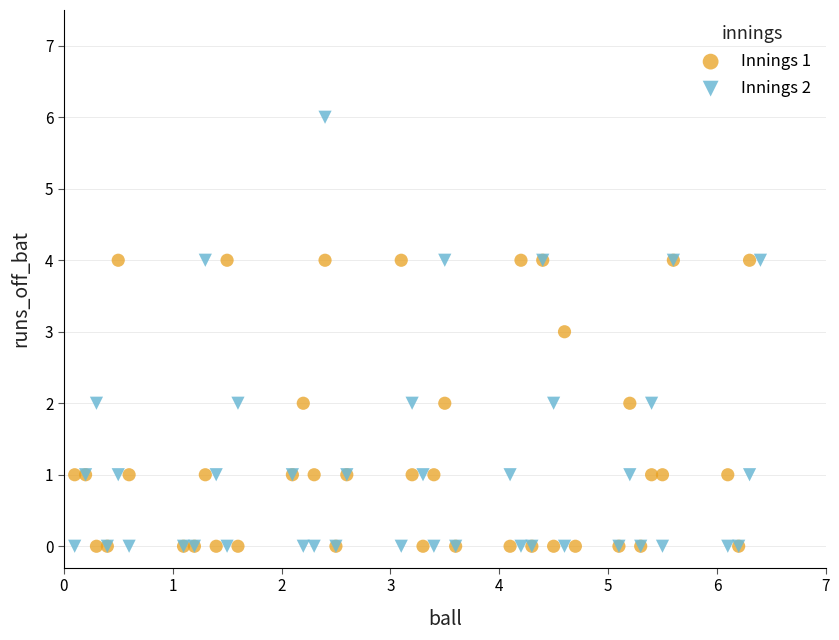

Which series has the widest spread of Y values?

Innings 2